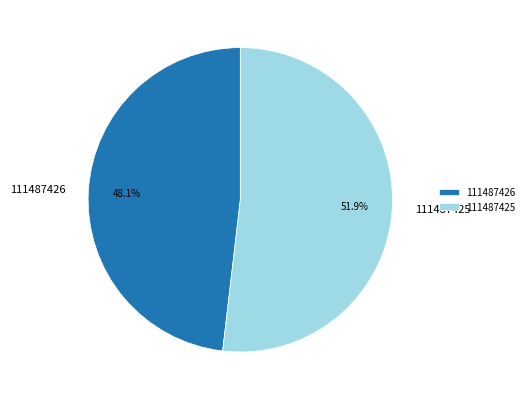

Count the number of slices in the pie.

2